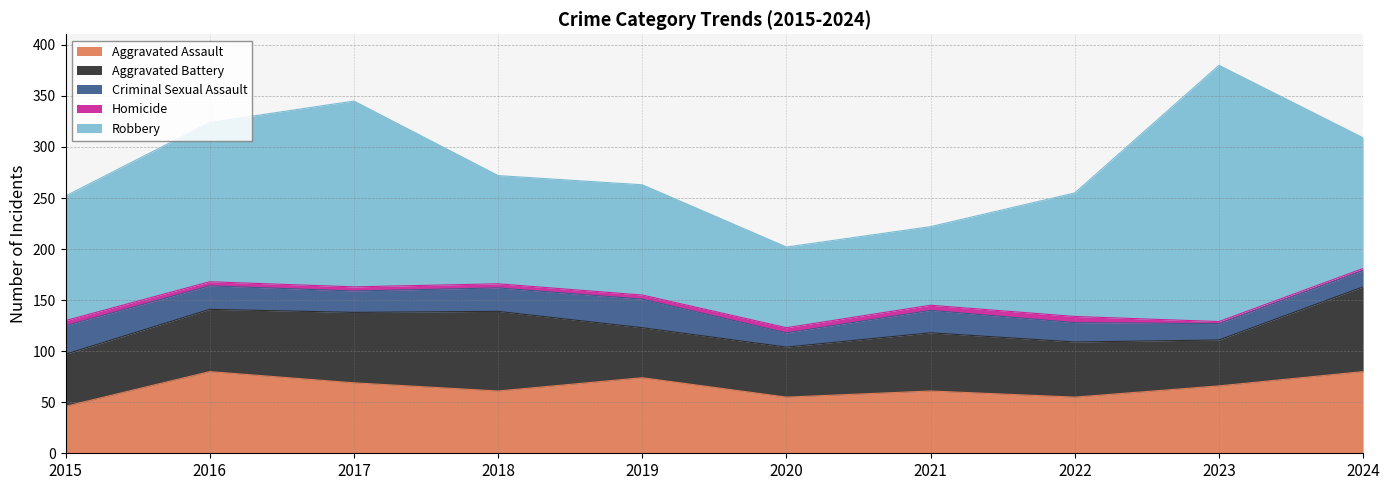

What is the maximum value shown in the chart?

251